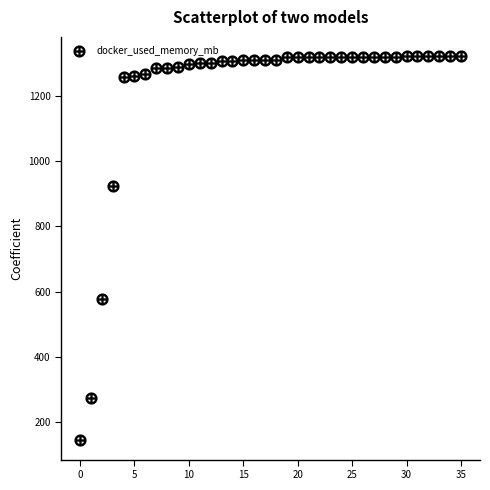

What Y value in the scatter plot is closest to 733?

578.4